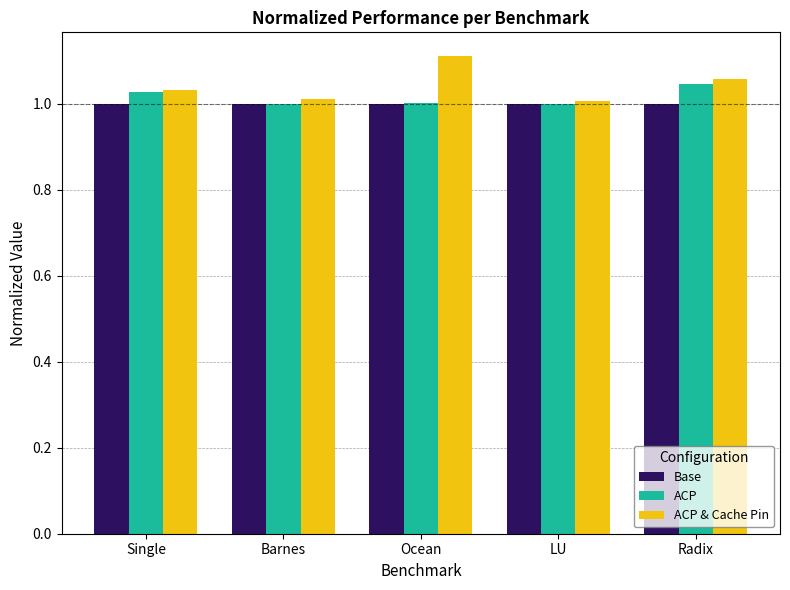

The ACP & Cache Pin series shows 1.1 at Radix. True or false?

True